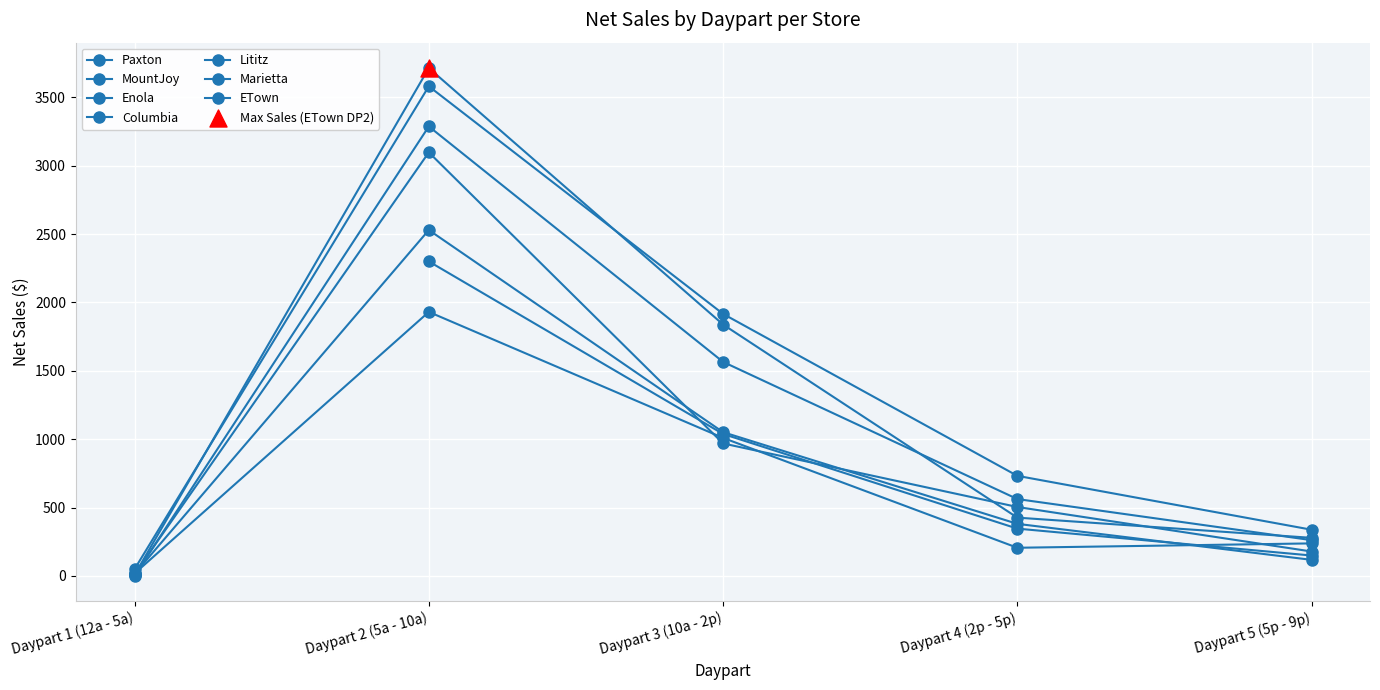

What is the total value across all series at Daypart 5 (5p - 9p)?

1413.0